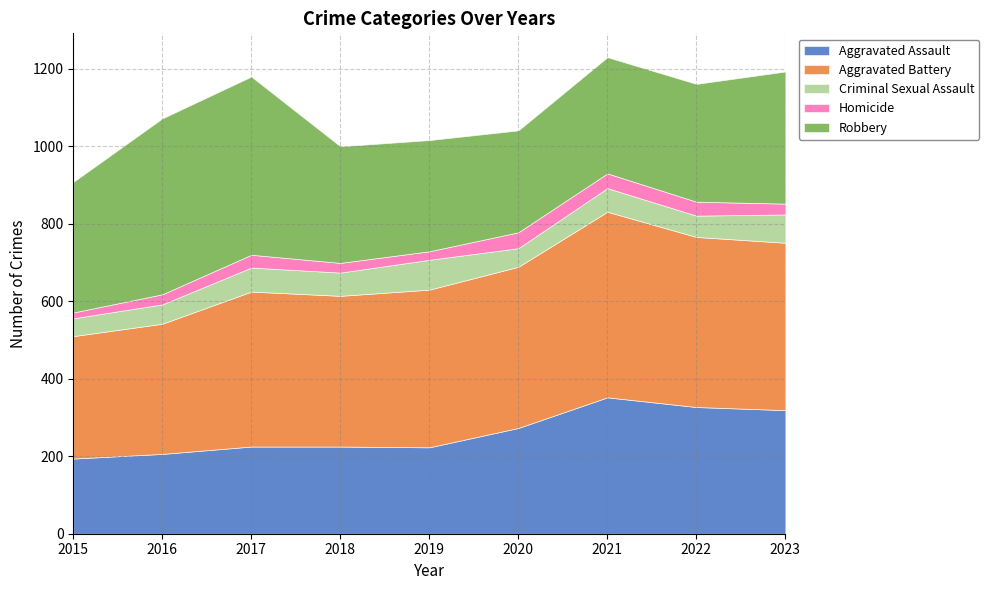

Reading left to right, extract all data points from this chart.

Aggravated Assault: 2015=194	2016=206	2017=225	2018=225	2019=223	2020=273	2021=352	2022=327	2023=319
Aggravated Battery: 2015=316	2016=336	2017=400	2018=389	2019=407	2020=416	2021=479	2022=439	2023=432
Criminal Sexual Assault: 2015=46	2016=50	2017=62	2018=60	2019=77	2020=48	2021=61	2022=55	2023=73
Homicide: 2015=15	2016=26	2017=33	2018=25	2019=22	2020=41	2021=38	2022=36	2023=28
Robbery: 2015=337	2016=454	2017=460	2018=301	2019=287	2020=263	2021=300	2022=304	2023=341